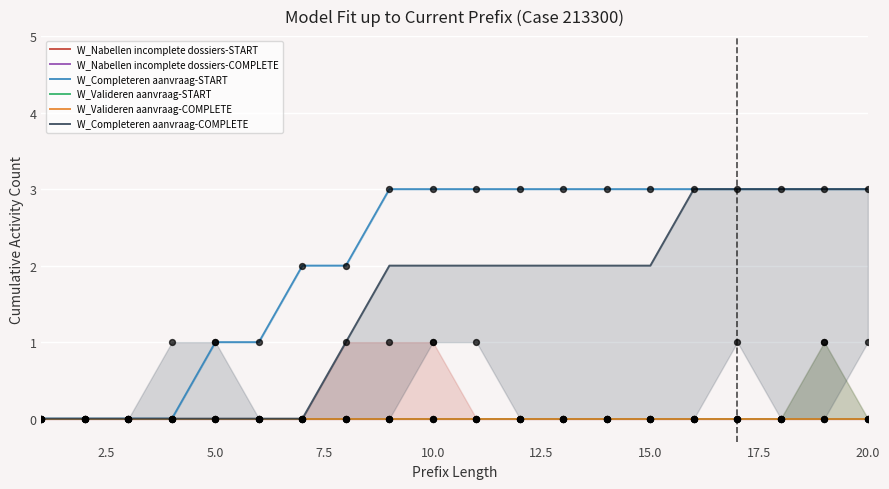

Which series reaches the maximum Y coordinate?

W_Completeren aanvraag-START